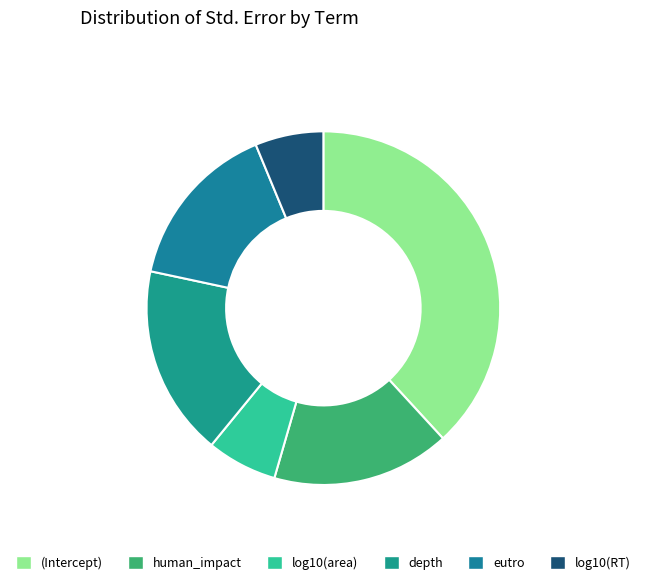

Is log10(RT) the majority of the pie?

No